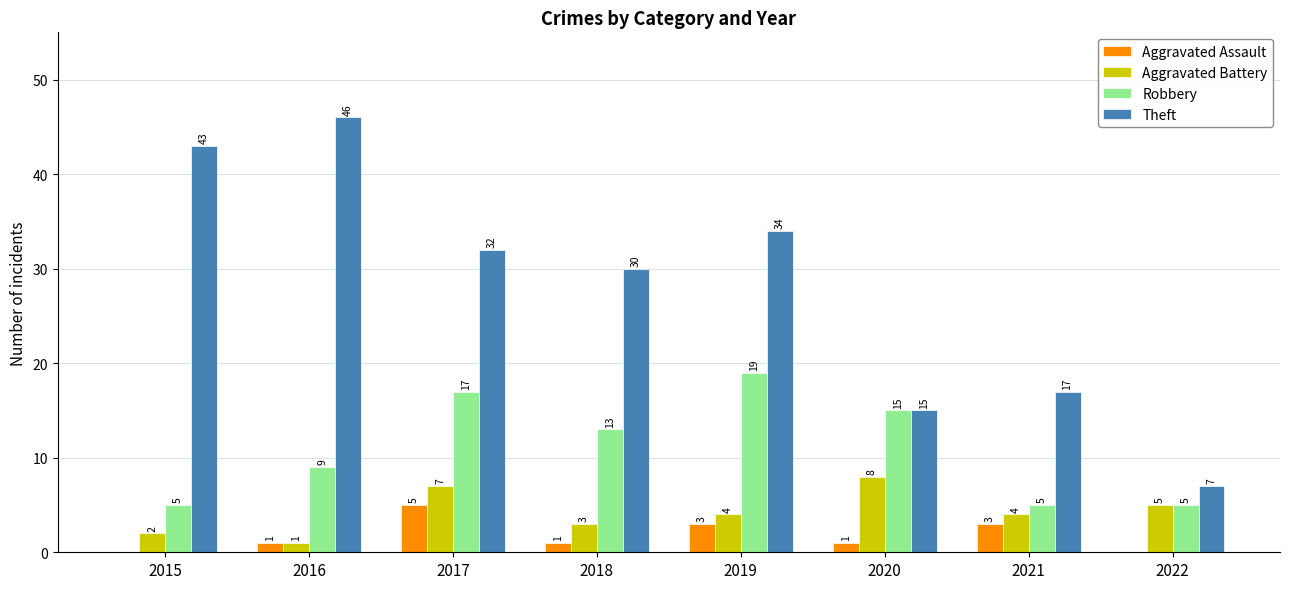

What are all the series names shown in the legend?

Aggravated Assault, Aggravated Battery, Robbery, Theft